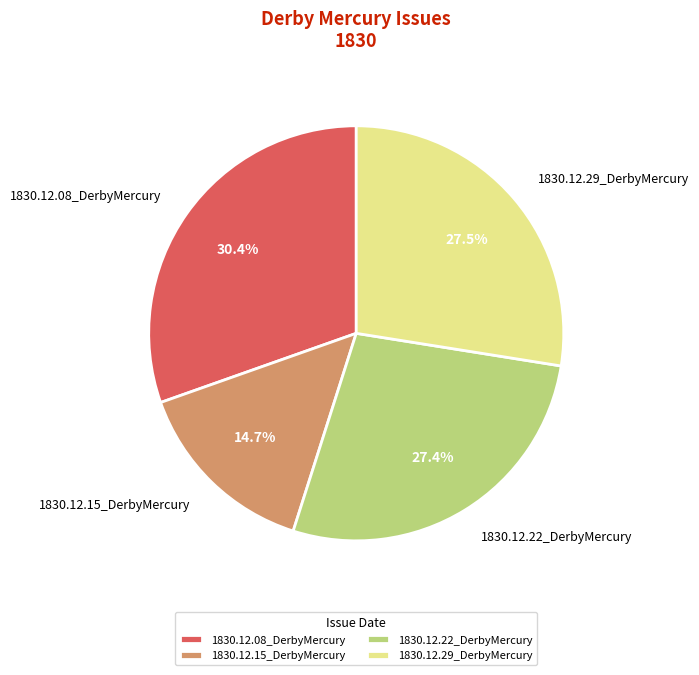

Does 1830.12.08_DerbyMercury represent more than half of the total?

No